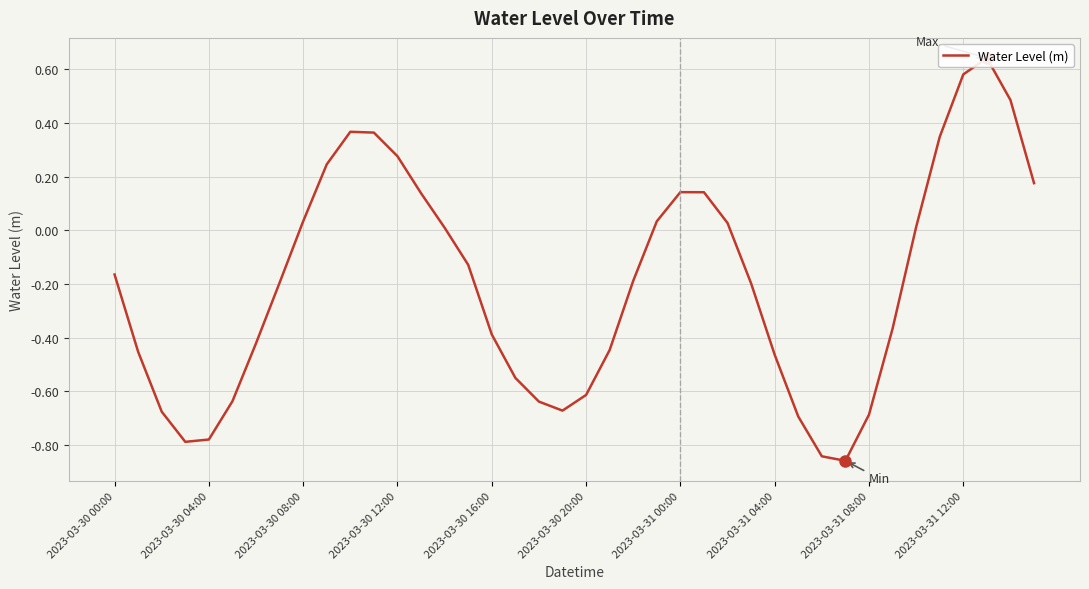

Does the chart display data point markers on the line(s)?

No